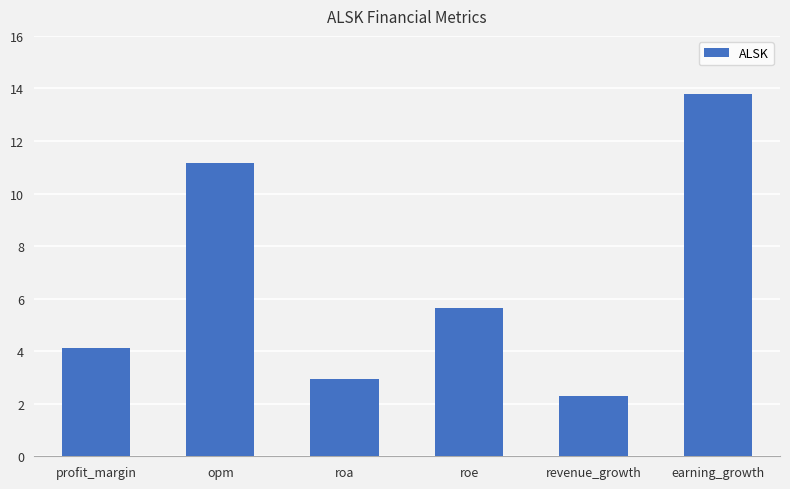

At which label is the value closest to 8?

roe